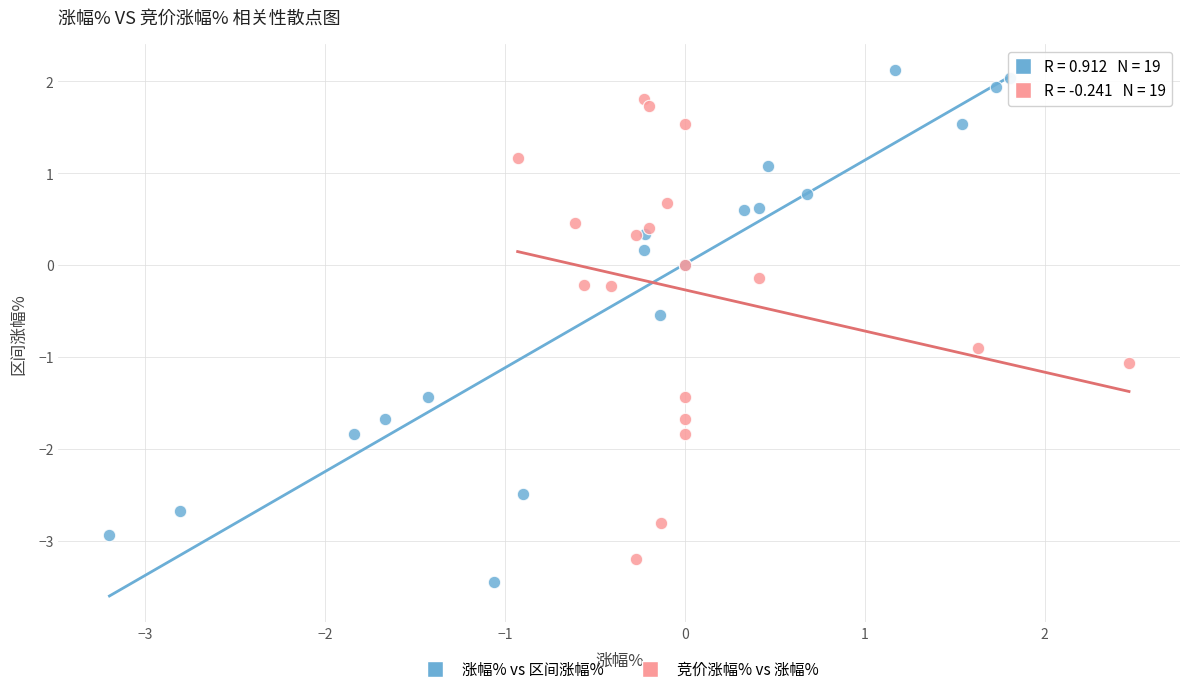

Which series contains the highest Y value?

涨幅% vs 区间涨幅%